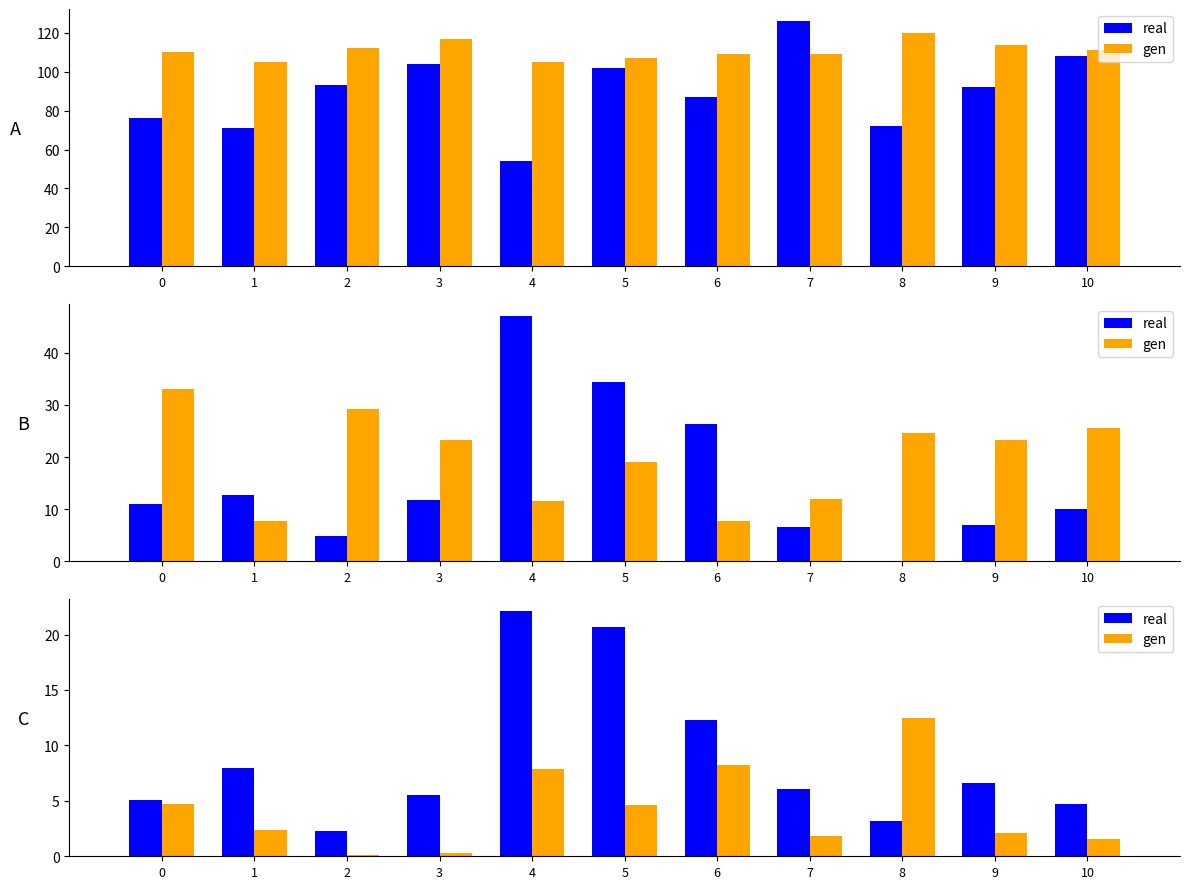

At 9, list the series in order from largest to smallest.

real, gen